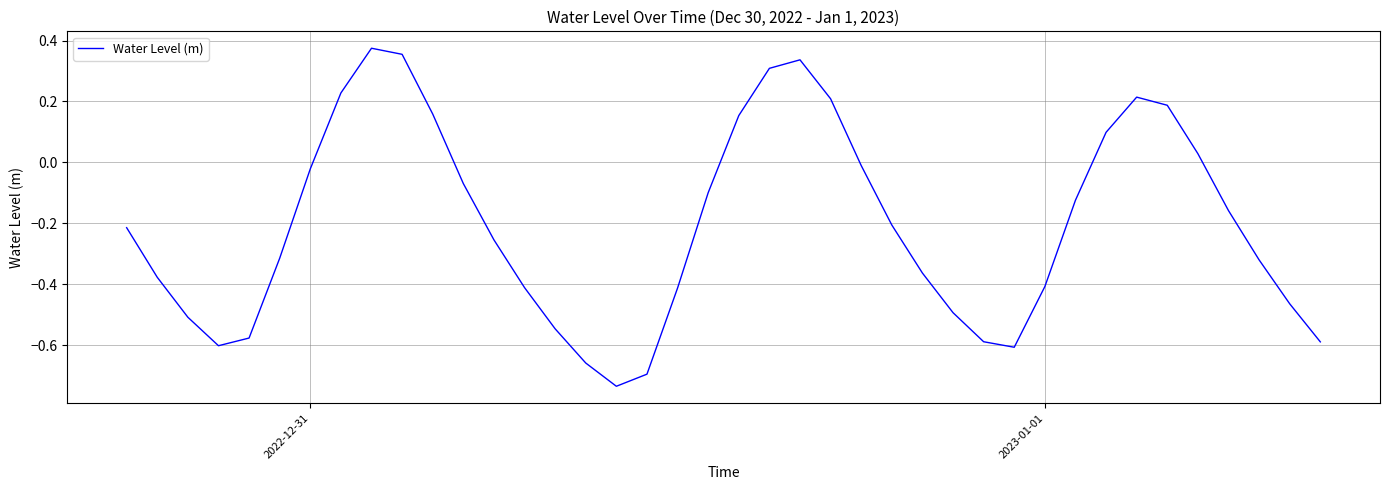

What is the difference between the second highest and minimum values?

1.1